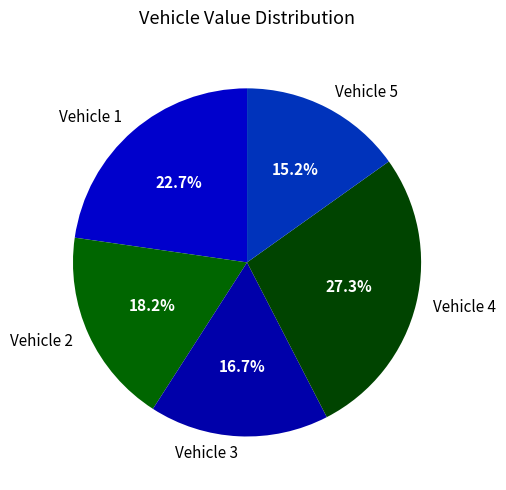

Which has a higher value, Vehicle 5 or Vehicle 2?

Vehicle 2